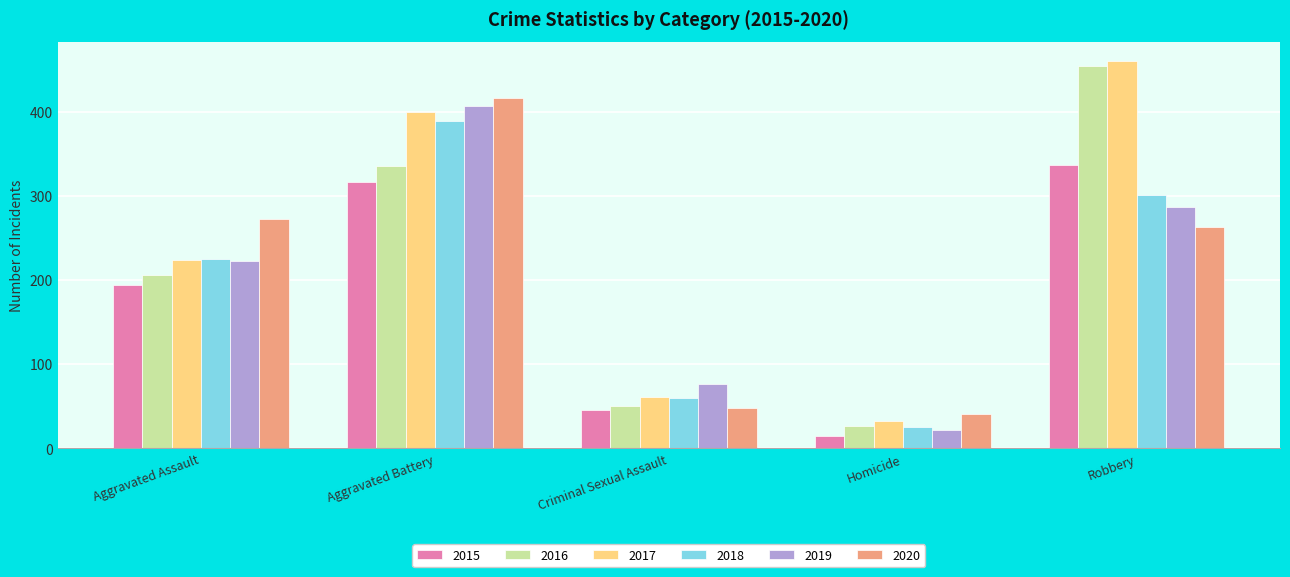

What position from the left is Criminal Sexual Assault?

3